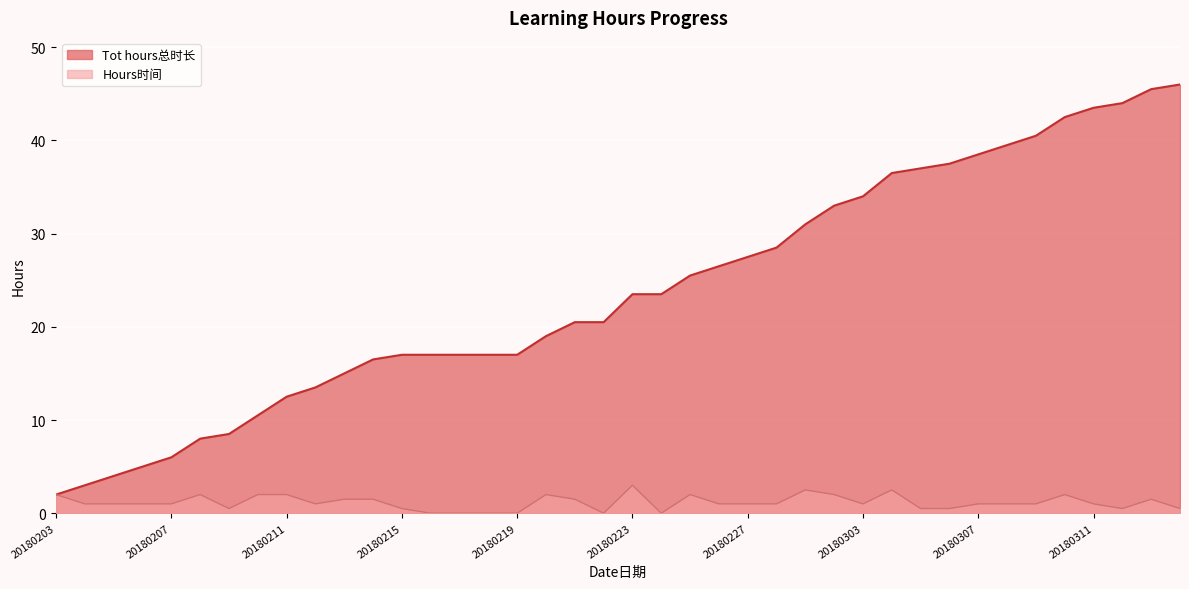

What is the sum of the Hours时间 values at 20180212 and 20180213?

2.5